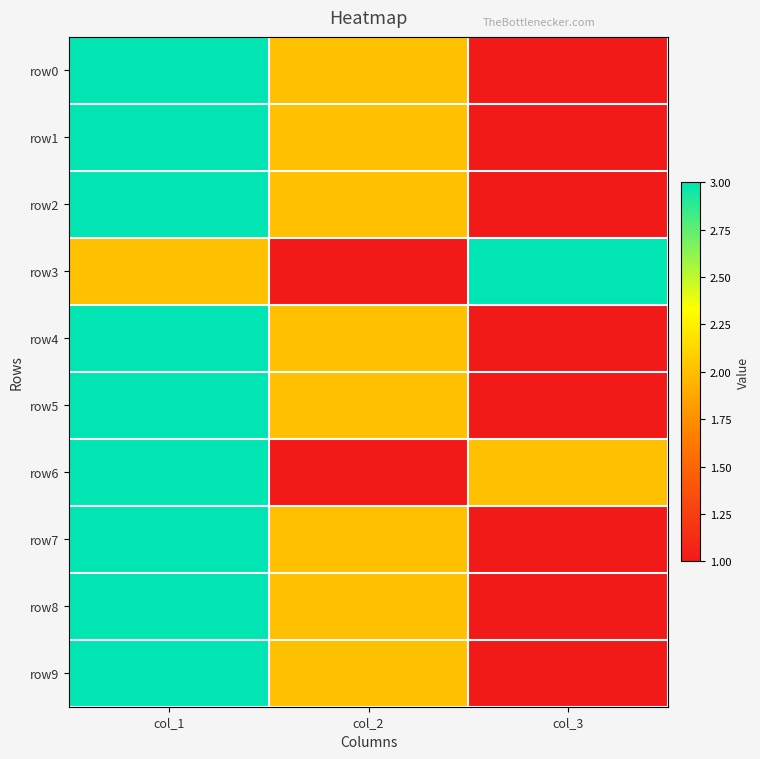

At which category is the sum across all series the highest?

col_1